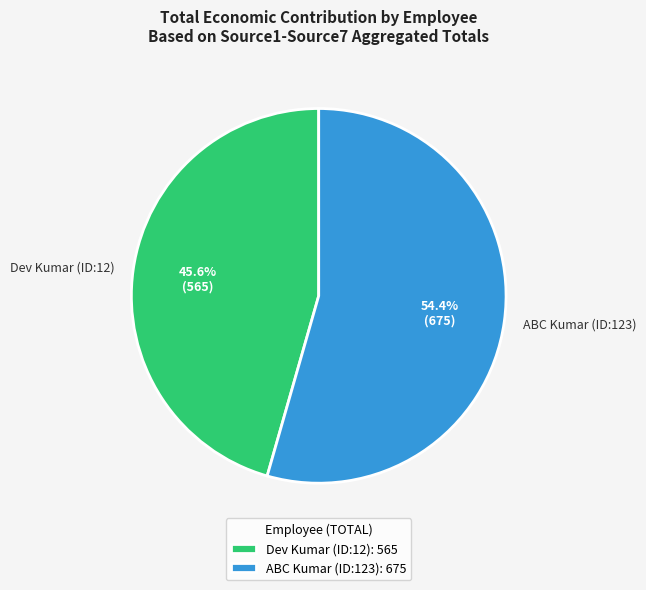

True or false: Dev Kumar (ID:12) accounts for 46% of the total.

True